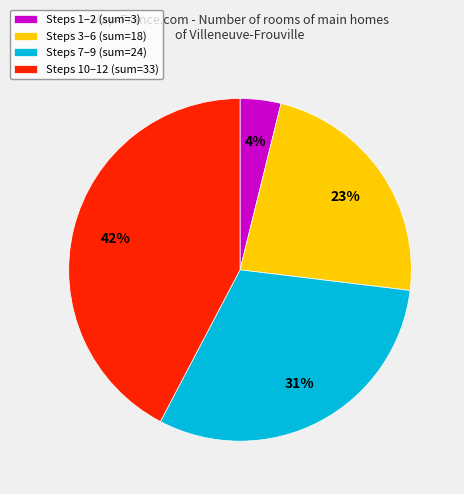

Is there any slice that represents more than half of the pie?

No